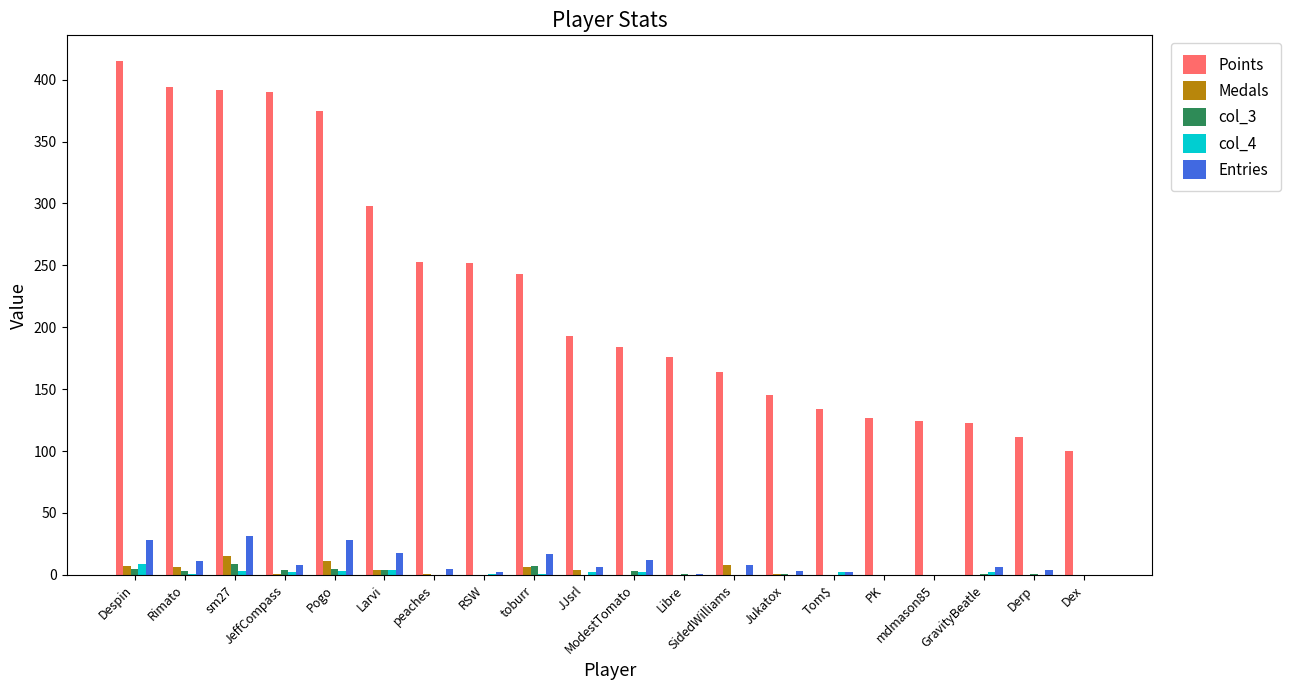

Which series has the largest total across all categories?

Points